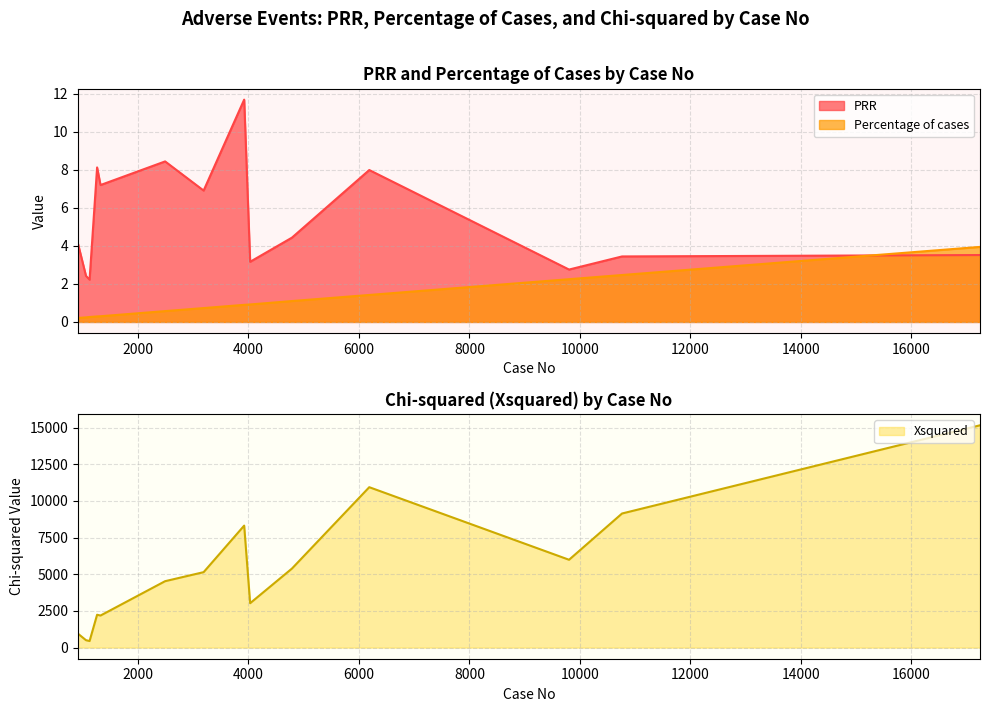

True or false: Xsquared has more than 0 interior local peaks.

True